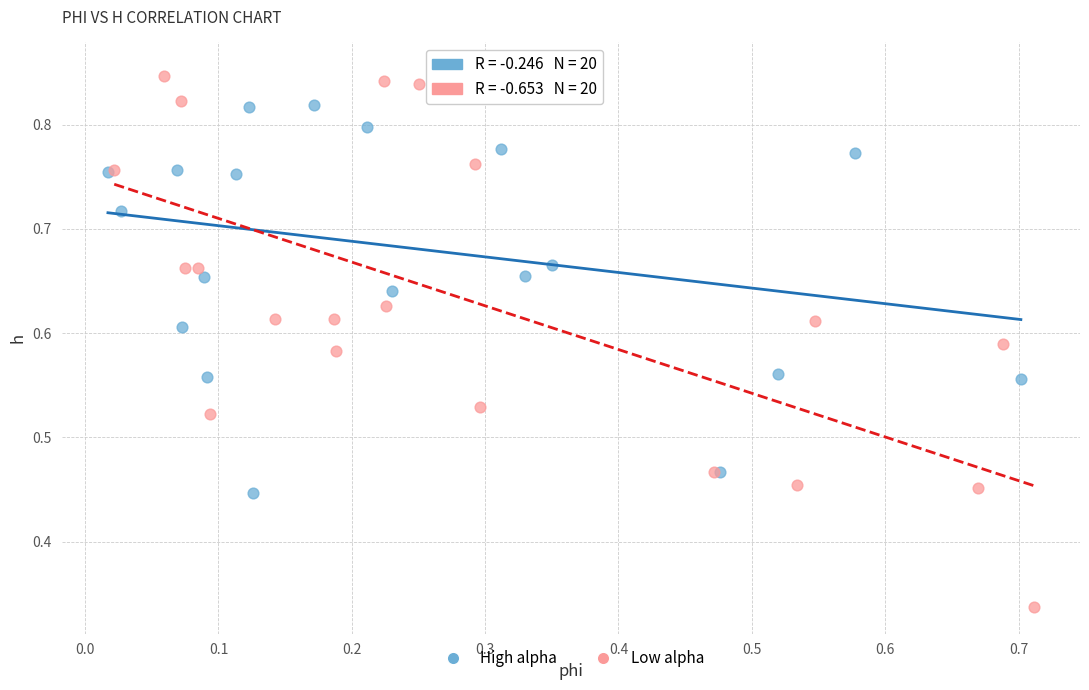

Which series contains the highest Y value?

High alpha